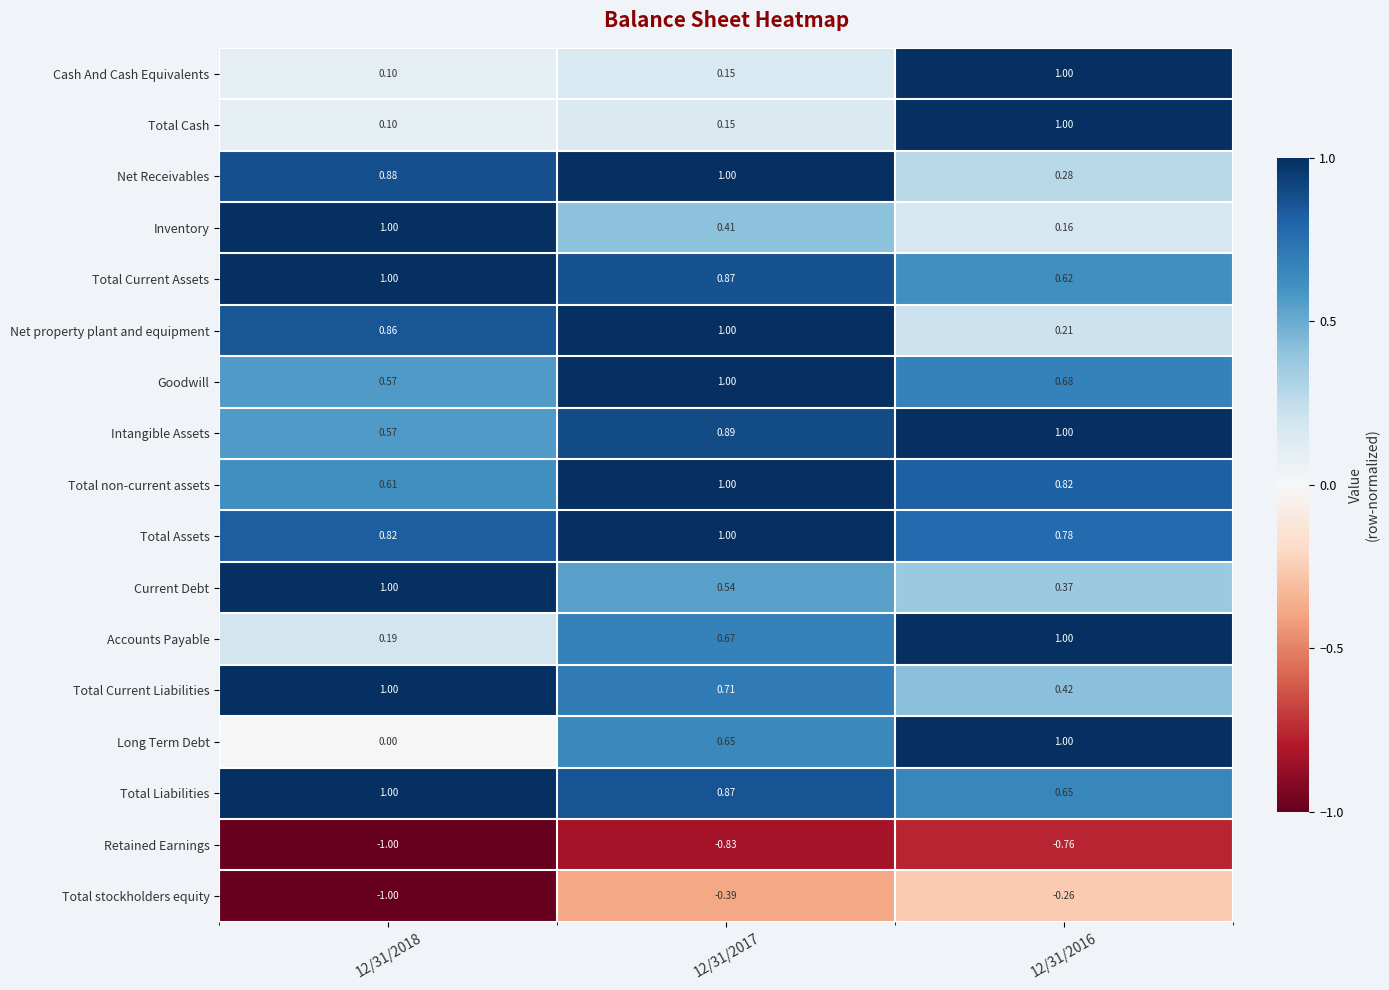

How many distinct data groups are displayed?

17